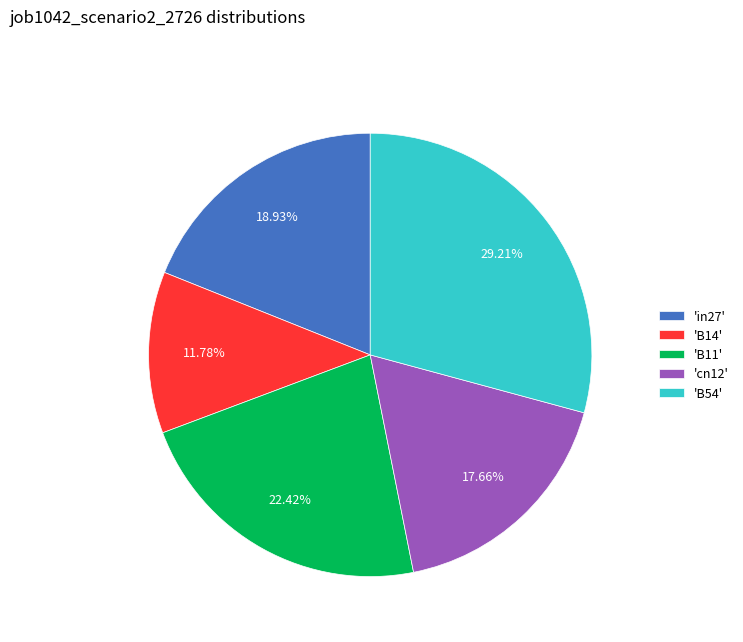

Which category has the smallest portion of the pie?

'B14'